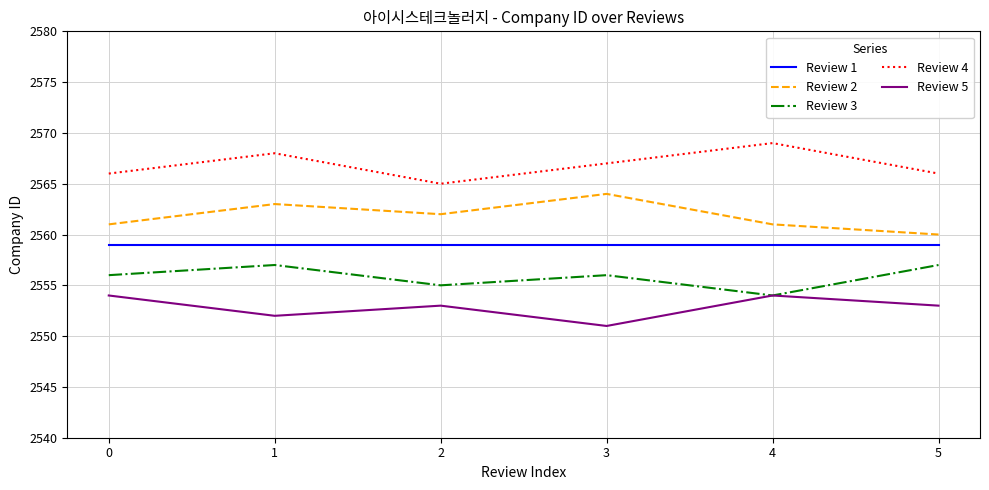

What is the average value of the Review 1 series?

2559